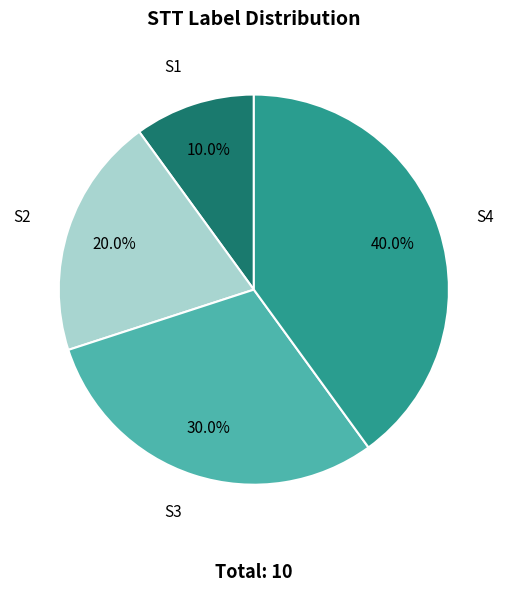

Is there a majority slice in this chart?

No